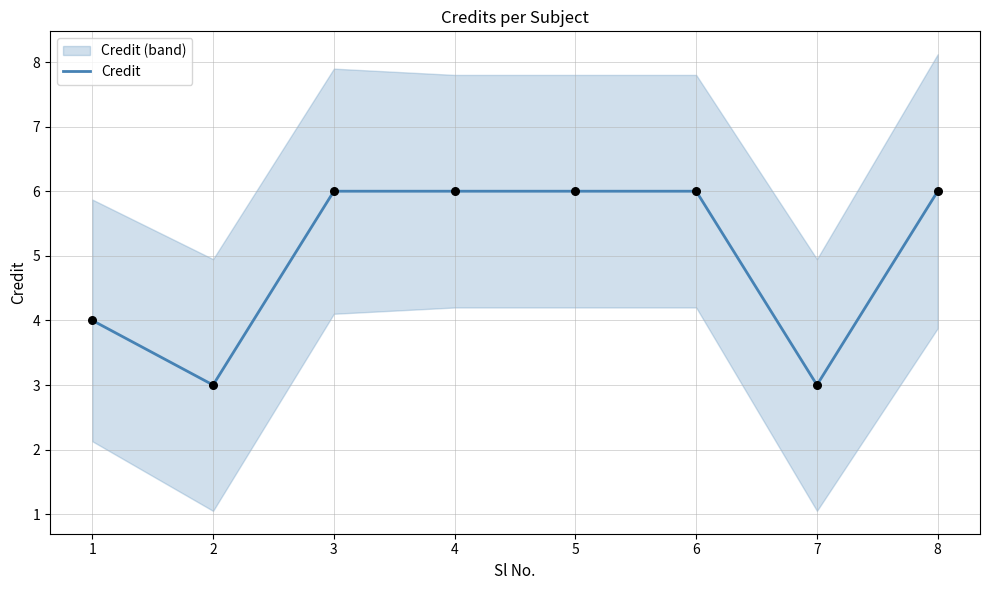

Which has a higher value, 6 or 5?

6